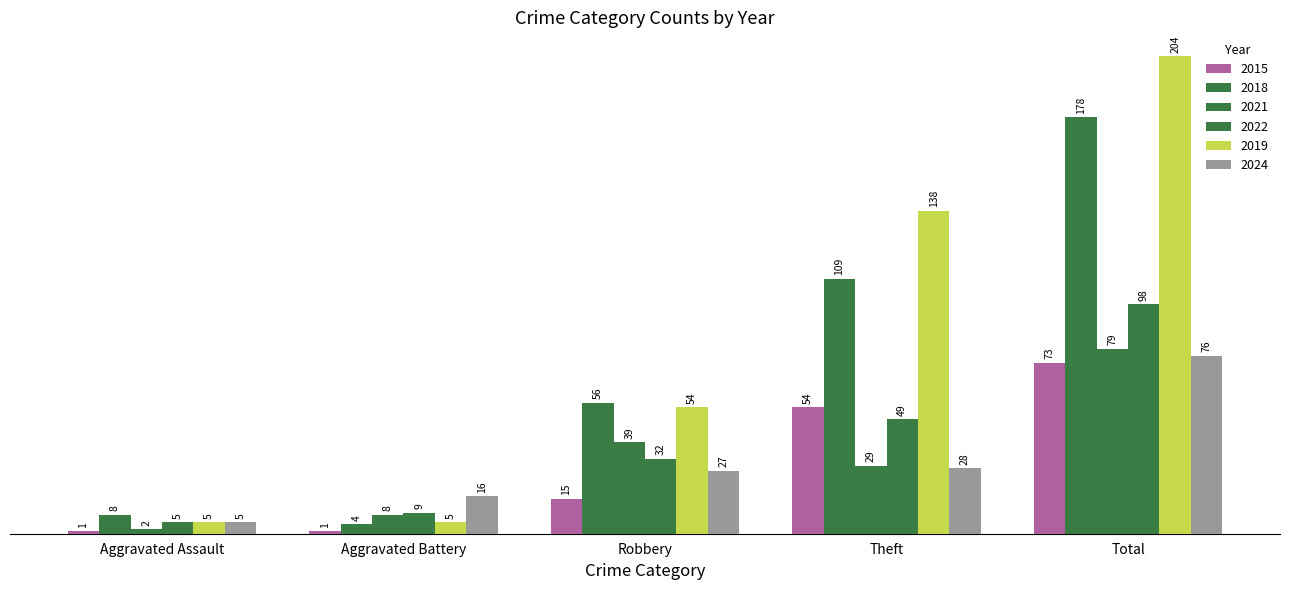

Does the chart contain any negative values?

No